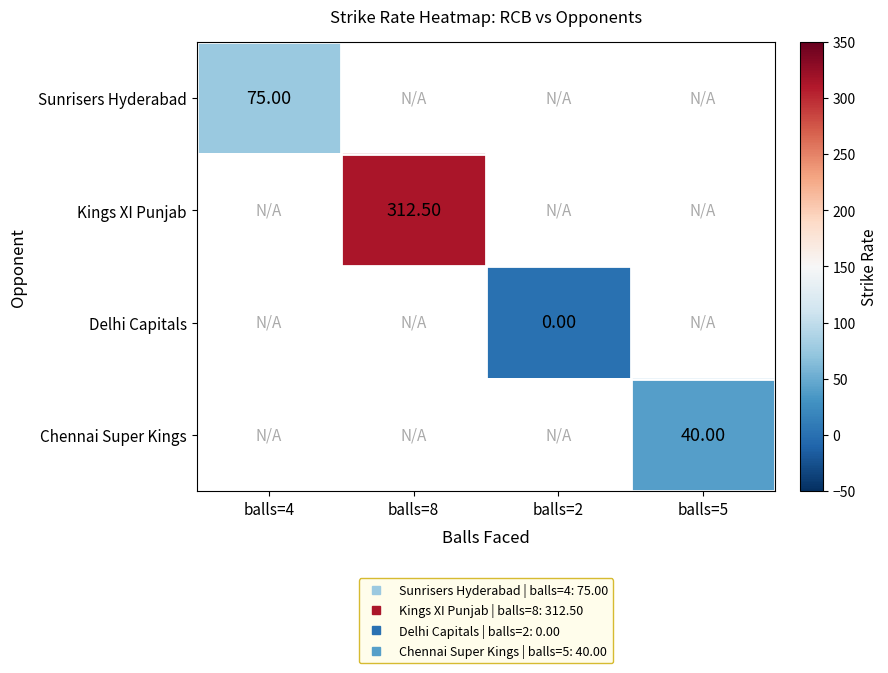

How many distinct data groups are displayed?

4